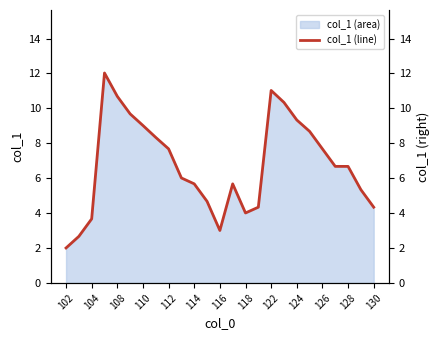

What is the minimum value for col_1 (area)?

2.0